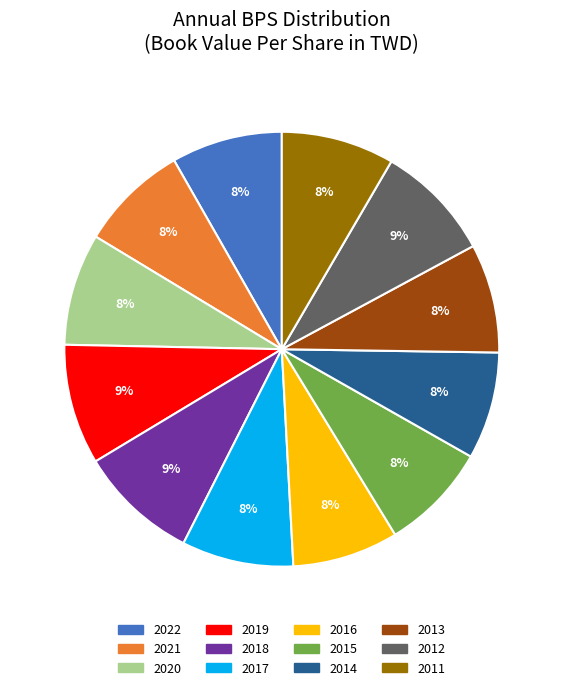

Does any single category account for the majority?

No